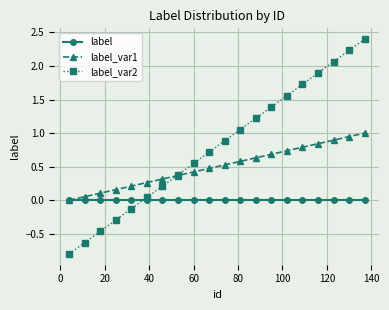

True or false: label_var2 and label intersect in this chart.

True